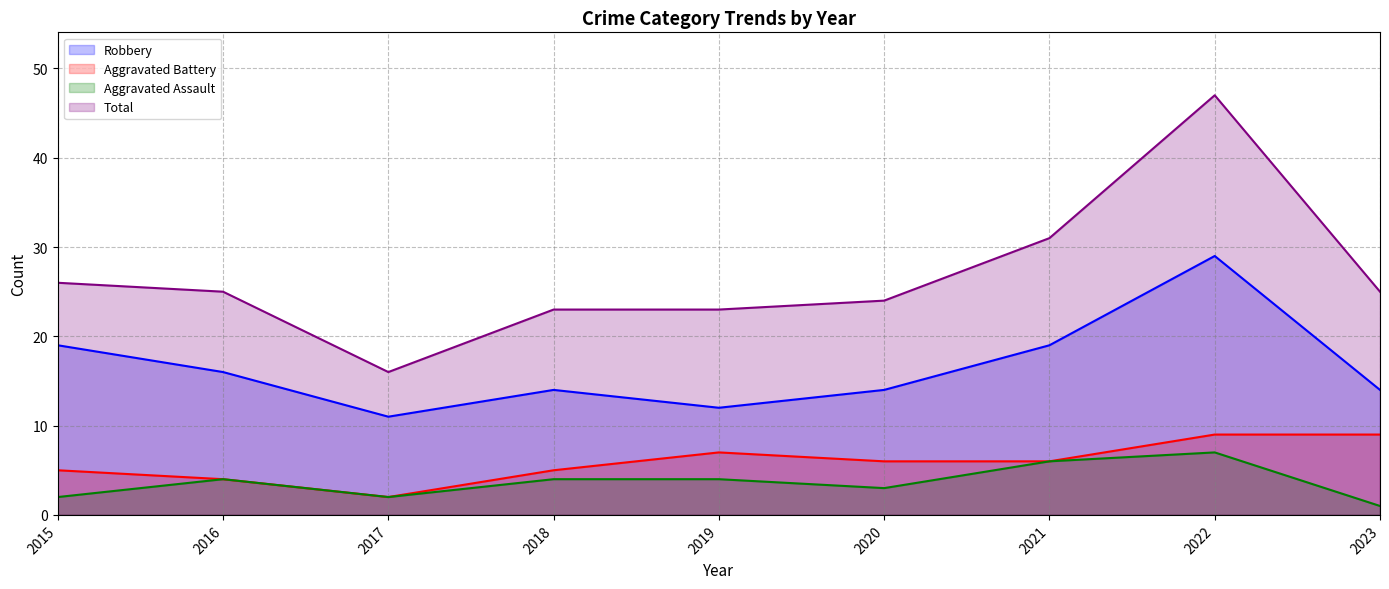

At how many categories does at least one series exceed 38?

1